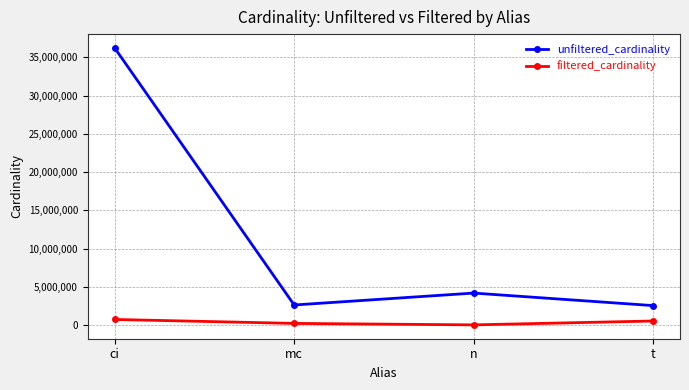

What is the difference between the filtered_cardinality values at ci and n?

708419